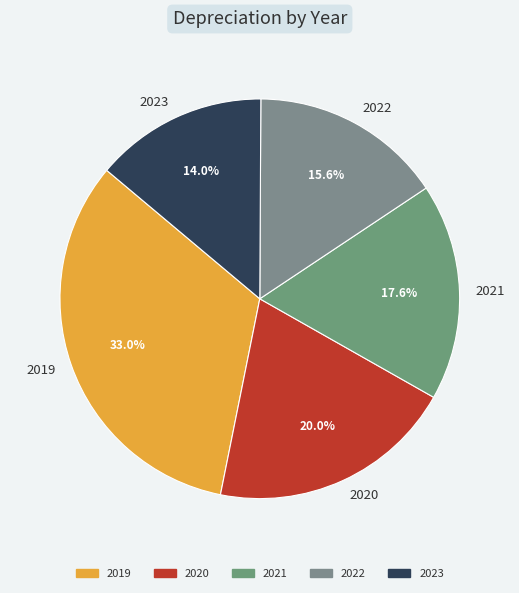

Rank the categories by value from highest to lowest.

2019, 2020, 2021, 2022, 2023